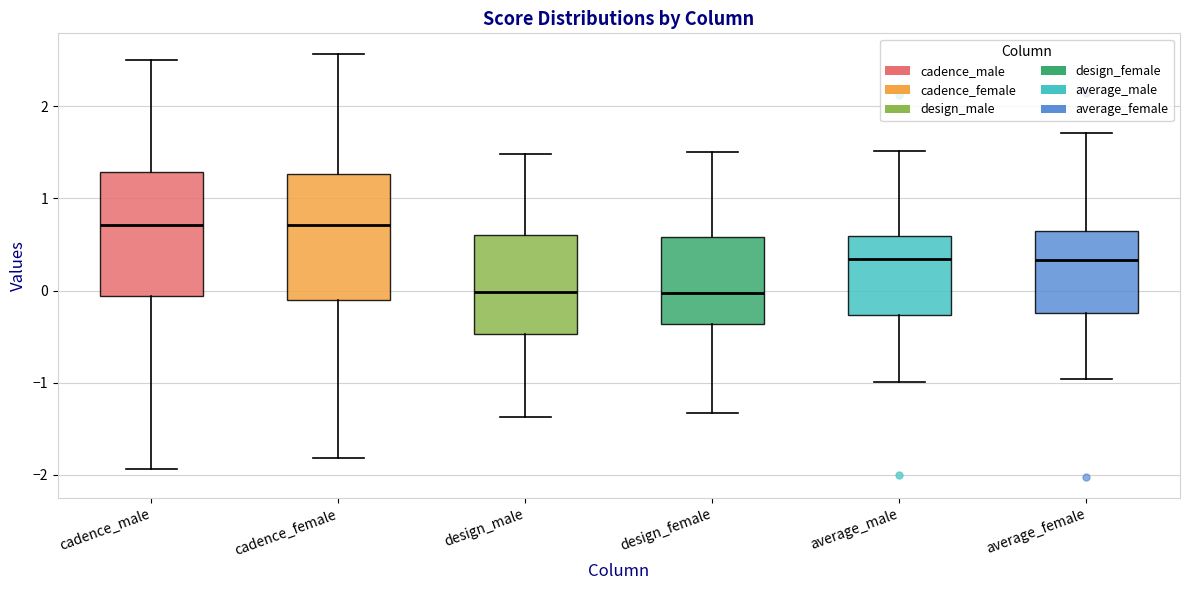

Reading left to right, transcribe this box plot: for each box, give where its median line is, the range the box spans, and where its two whiskers end, as read against the y-axis. The values are not printed on the chart, so give them approximately, as read against the axis.

cadence_male: median 0.7, box -0.1 to 1.3, whiskers -1.9 to 2.5
cadence_female: median 0.7, box -0.1 to 1.3, whiskers -1.8 to 2.6
design_male: median 0.0, box -0.5 to 0.6, whiskers -1.4 to 1.5
design_female: median 0.0, box -0.4 to 0.6, whiskers -1.3 to 1.5
average_male: median 0.3, box -0.3 to 0.6, whiskers -1.0 to 1.5
average_female: median 0.3, box -0.2 to 0.6, whiskers -1.0 to 1.7